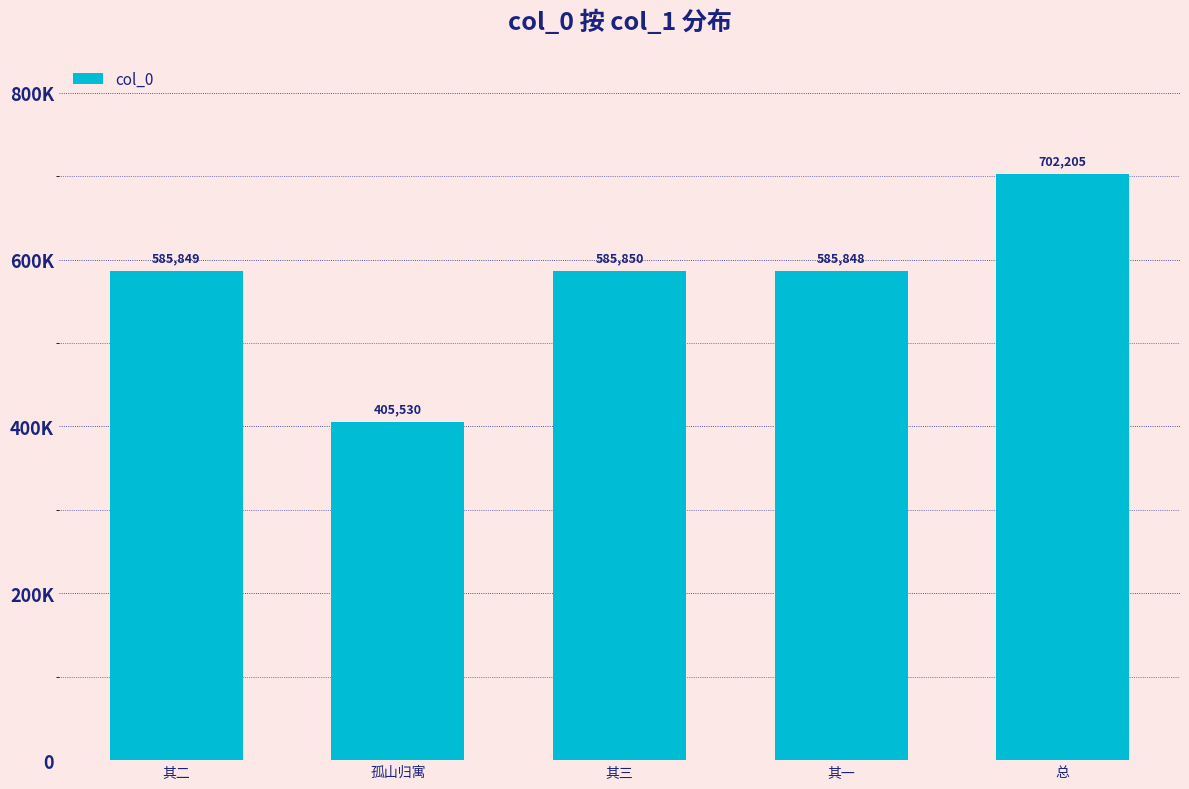

Reading right to left, extract all data points from this chart.

702205	585848	585850	405530	585849